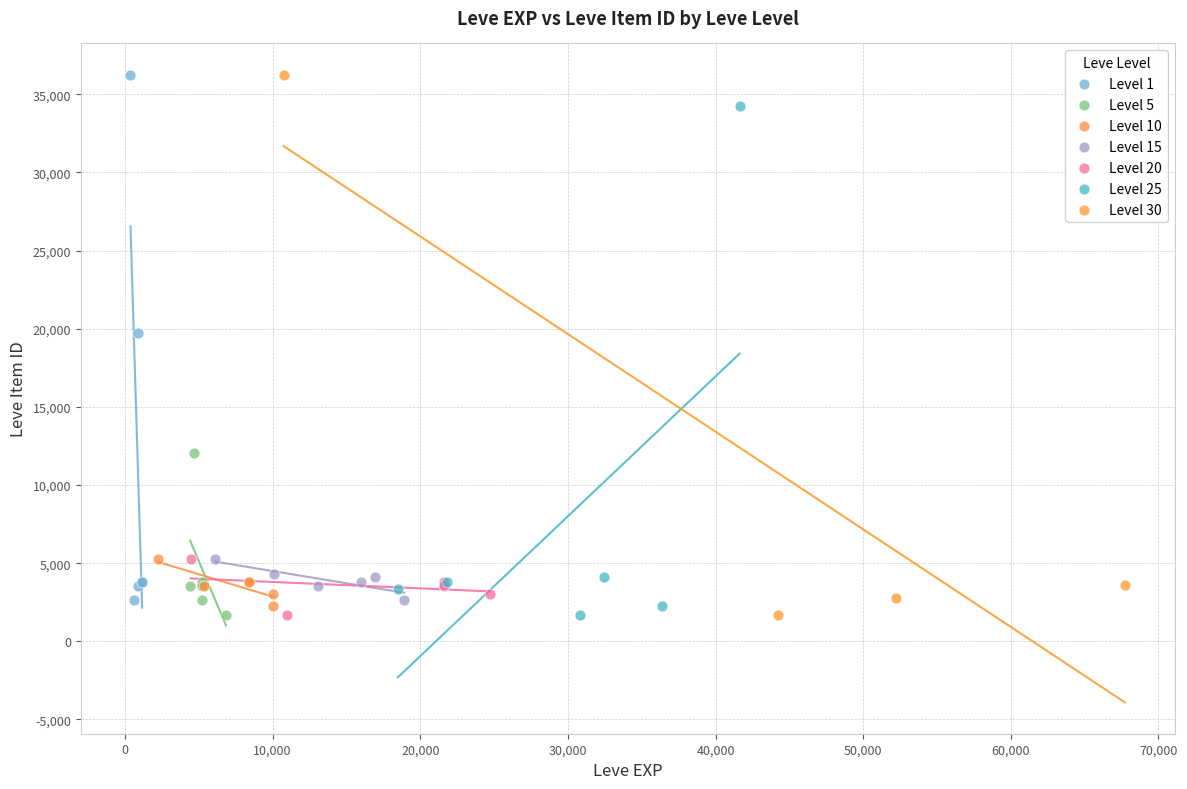

What are all the series names shown in the legend?

Level 1, Level 5, Level 10, Level 15, Level 20, Level 25, Level 30